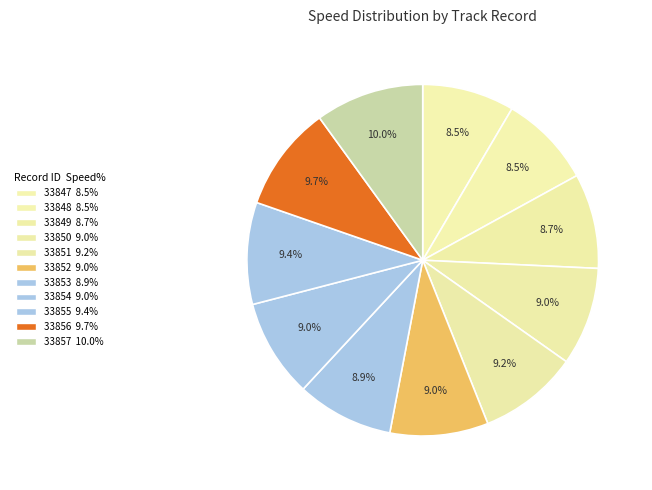

How many slices are in this pie chart?

11